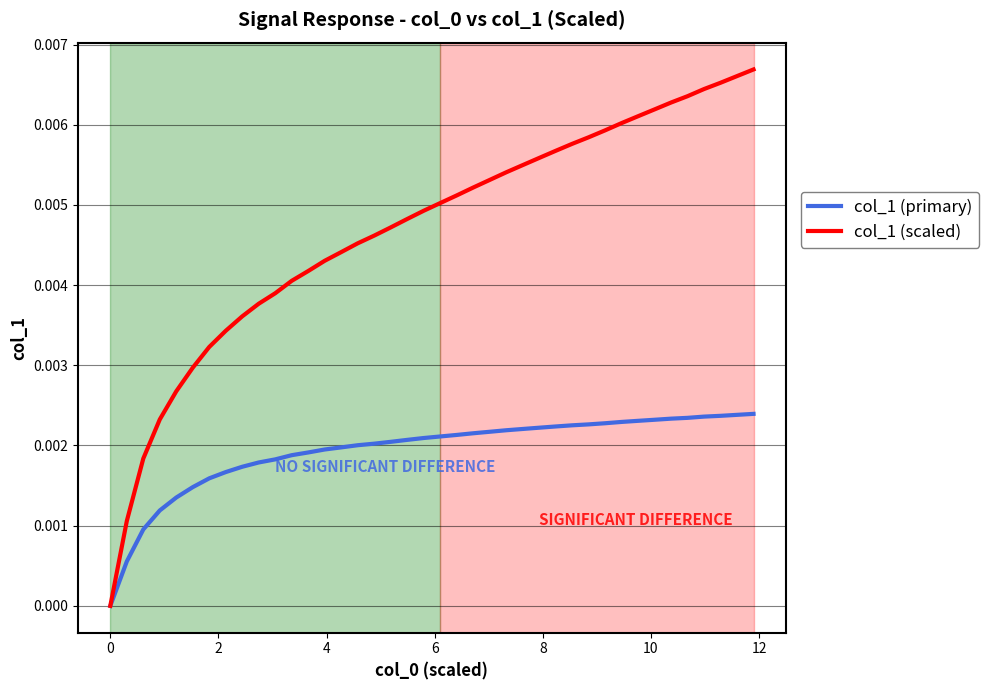

Which series has the largest total across all categories?

col_1 (scaled)